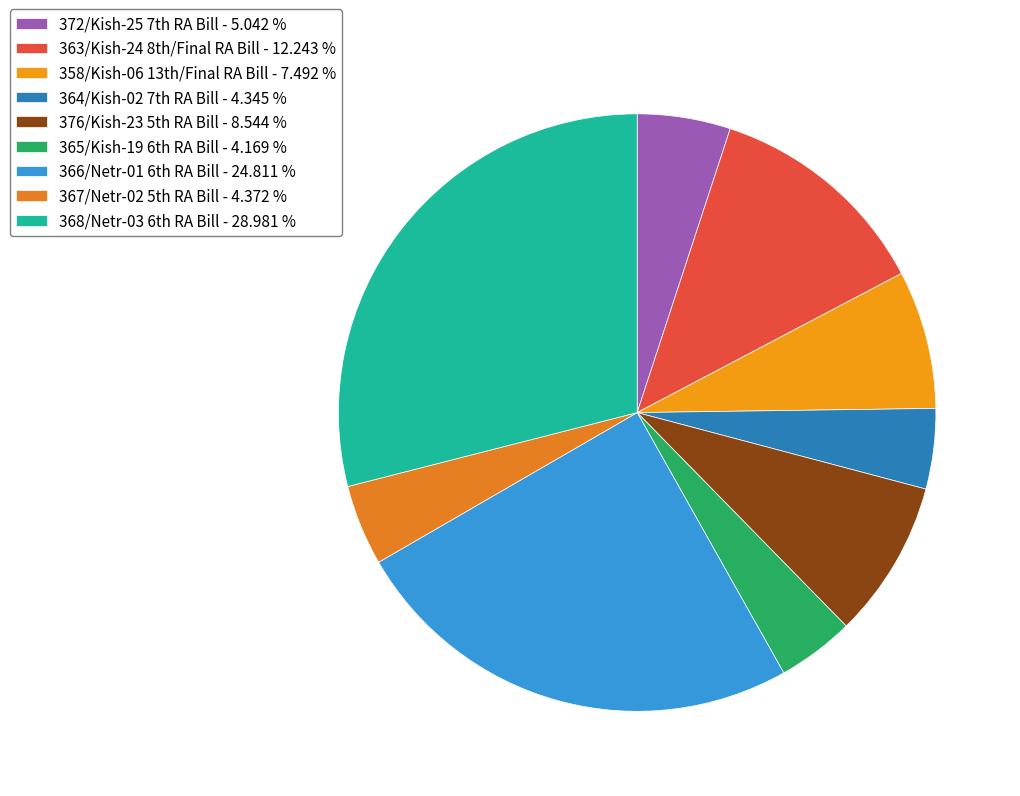

Count the number of slices in the pie.

9